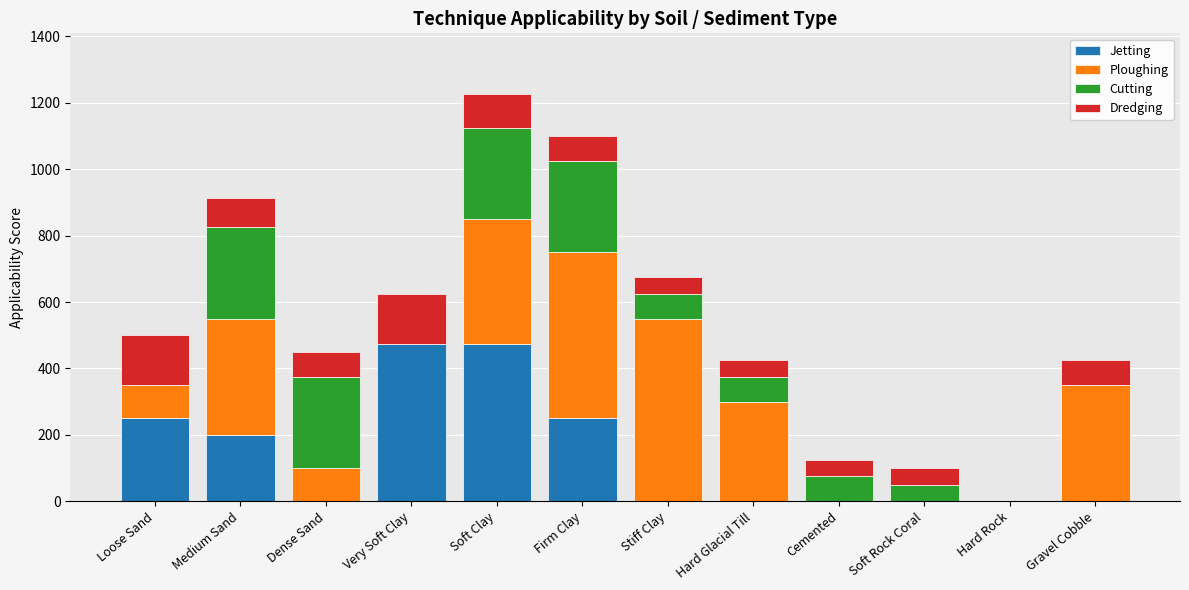

What is the approximate value of Jetting at Very Soft Clay?

475.0